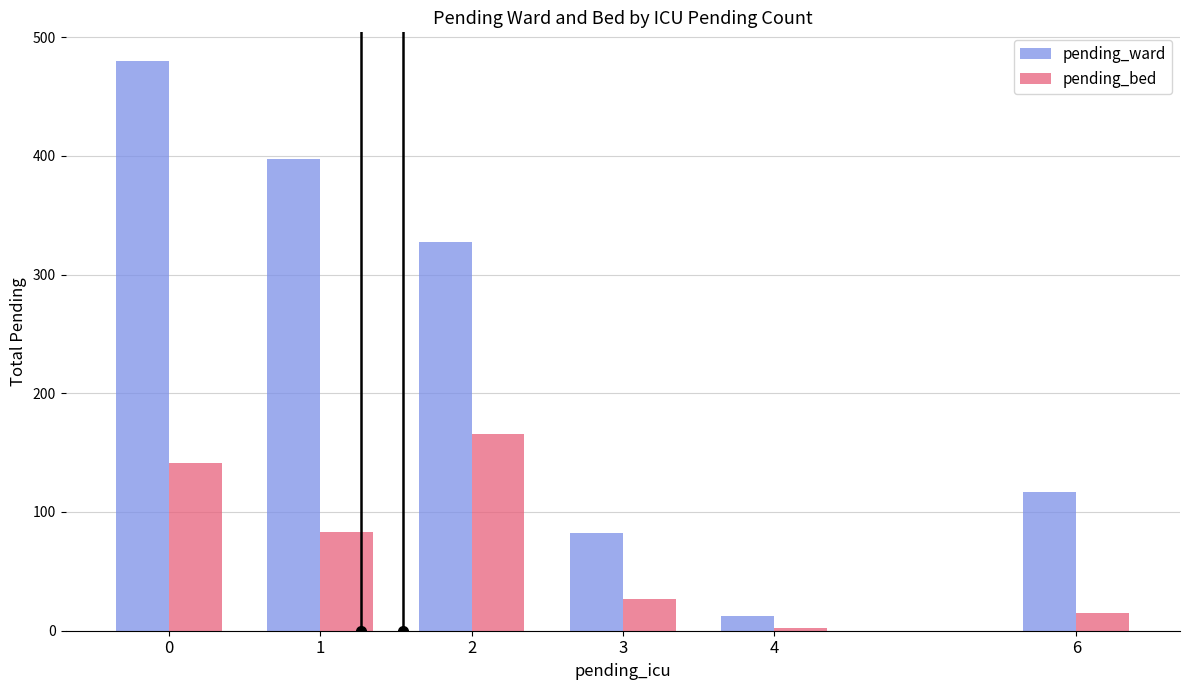

Is it true that pending_bed equals 250 at 0?

False